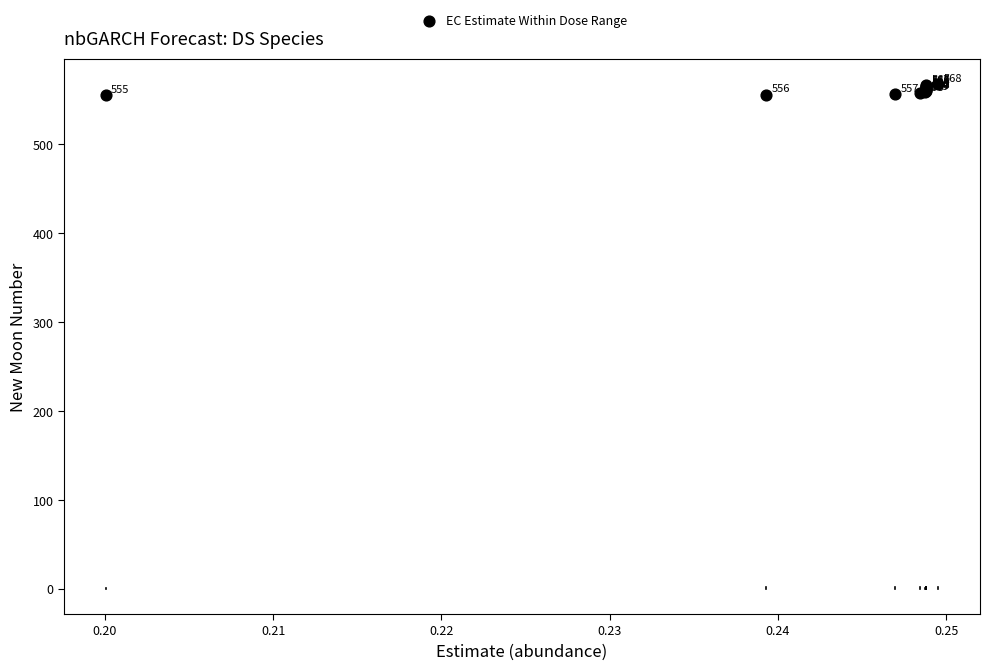

What Y value in the scatter plot is closest to 561?

561